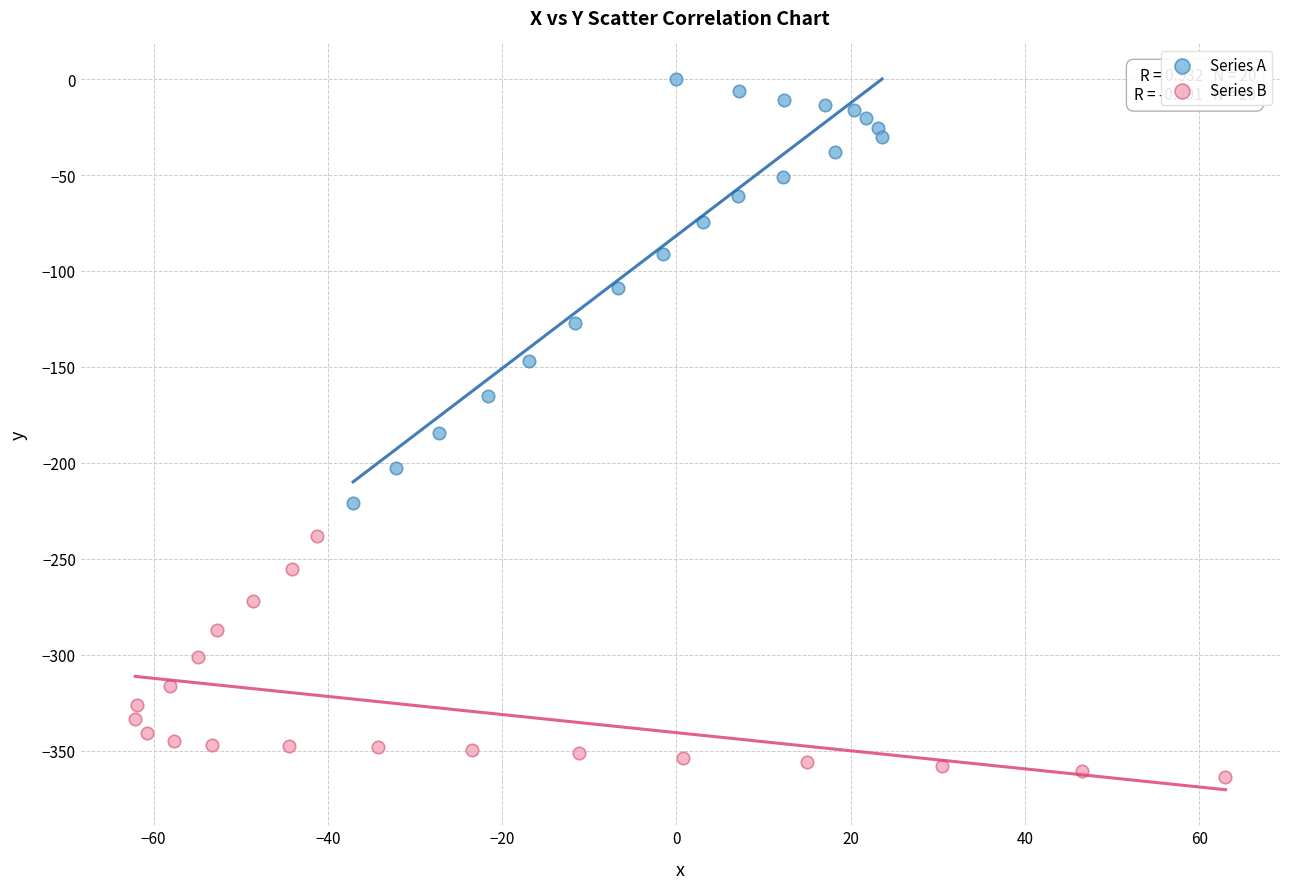

Which series reaches the maximum Y coordinate?

Series A